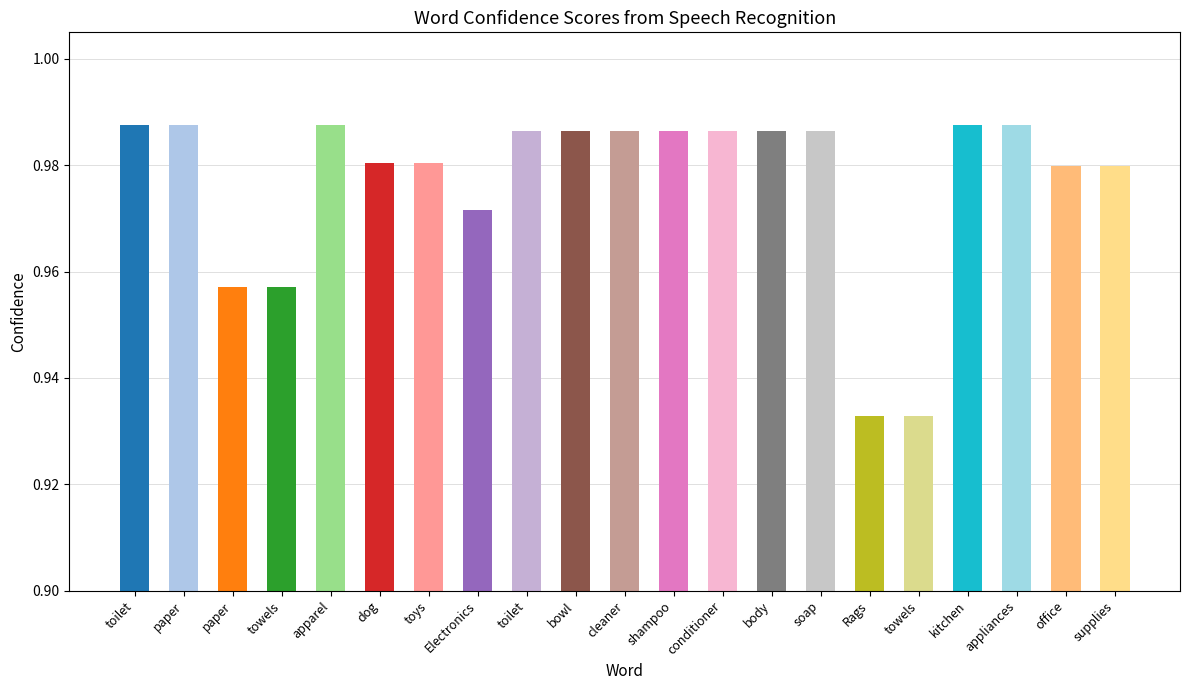

How many distinct data groups are displayed?

1